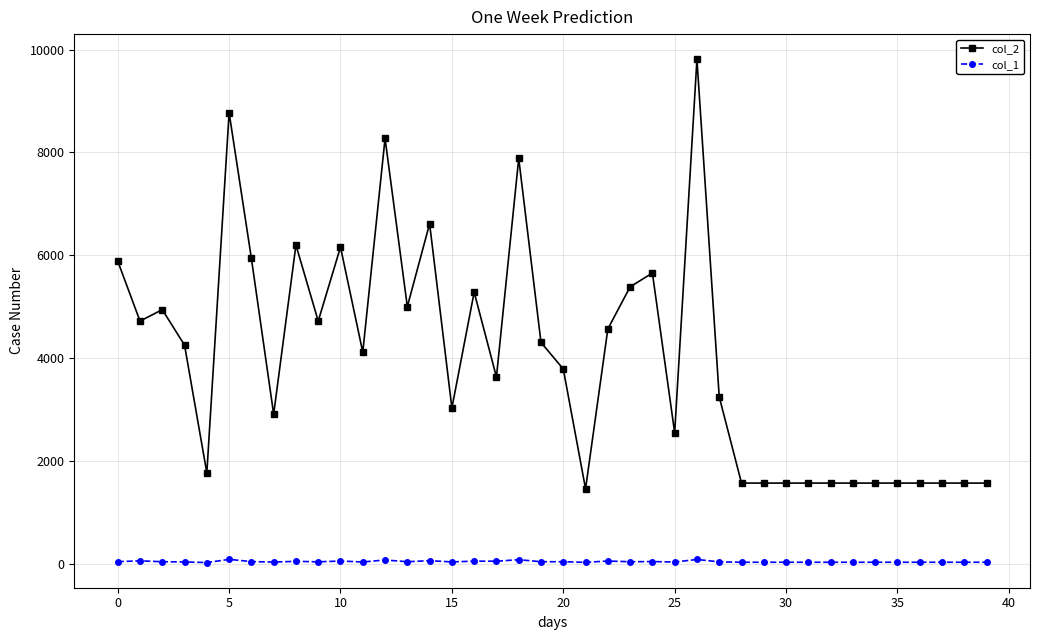

Which series has the largest range (max minus min)?

col_2